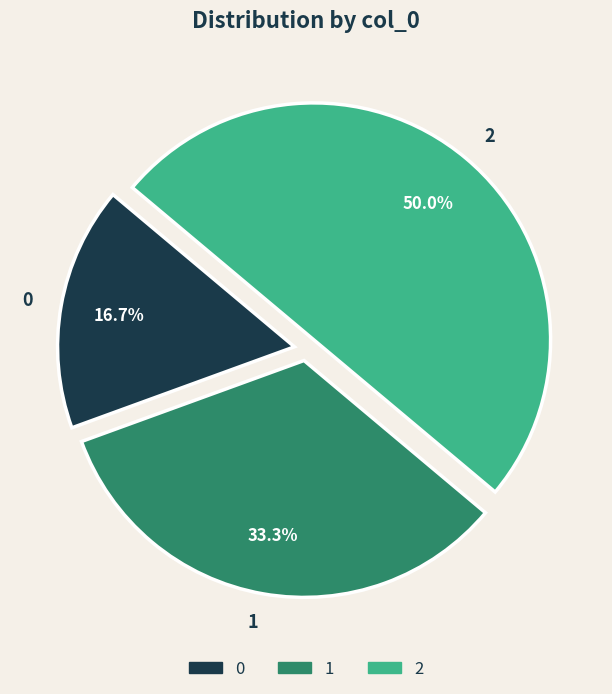

Rank the categories by value from highest to lowest.

2, 1, 0